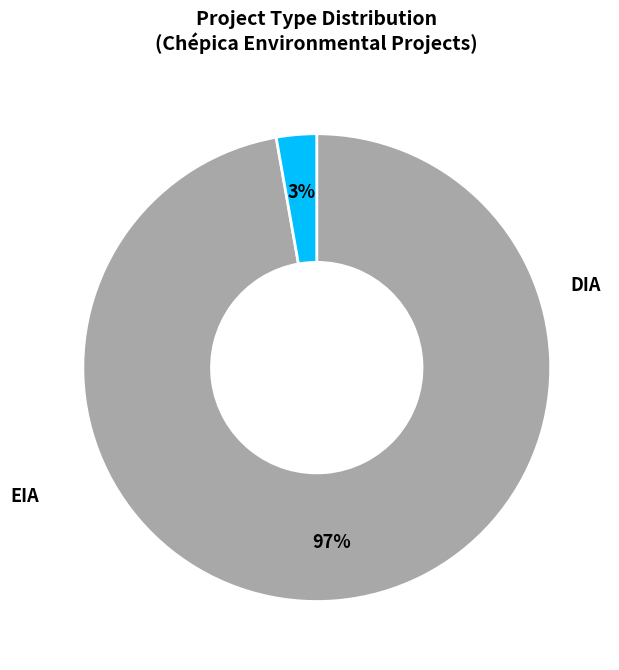

What percentage is the DIA slice, to the nearest percent?

97%